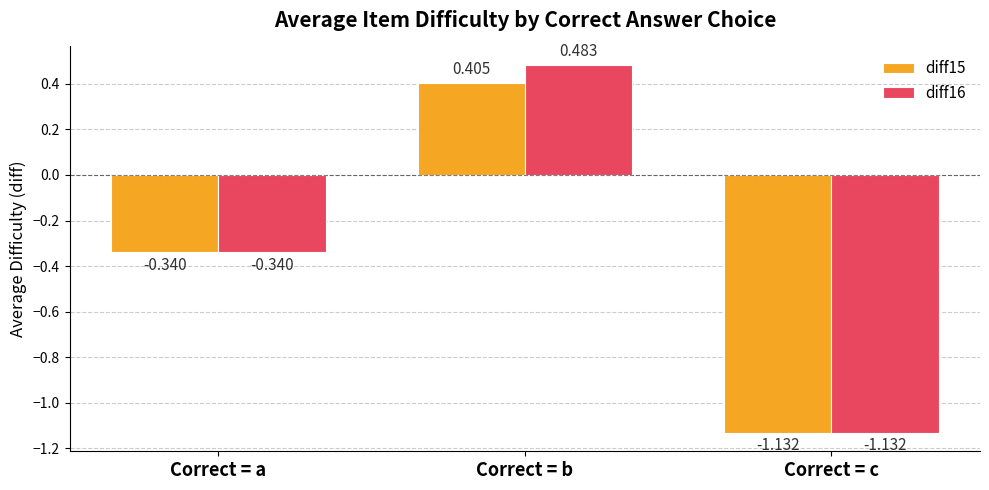

At which label does diff15 first exceed 0?

Correct = b